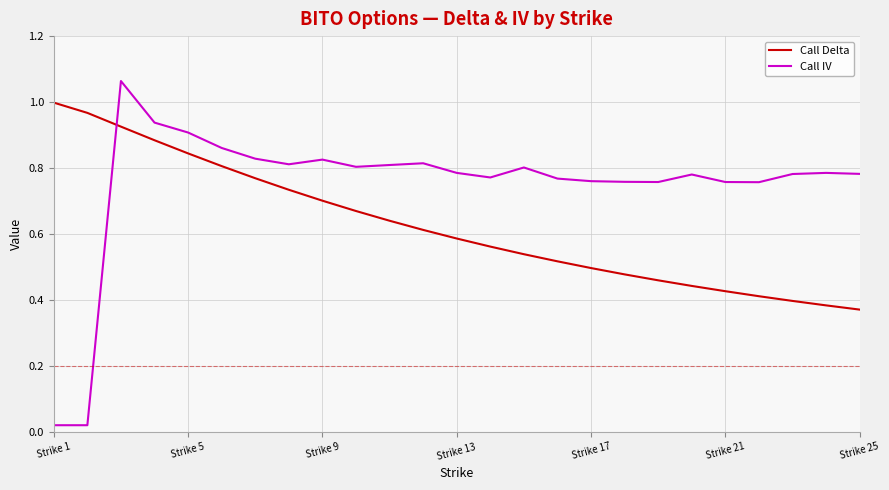

Does the chart display data point markers on the line(s)?

No